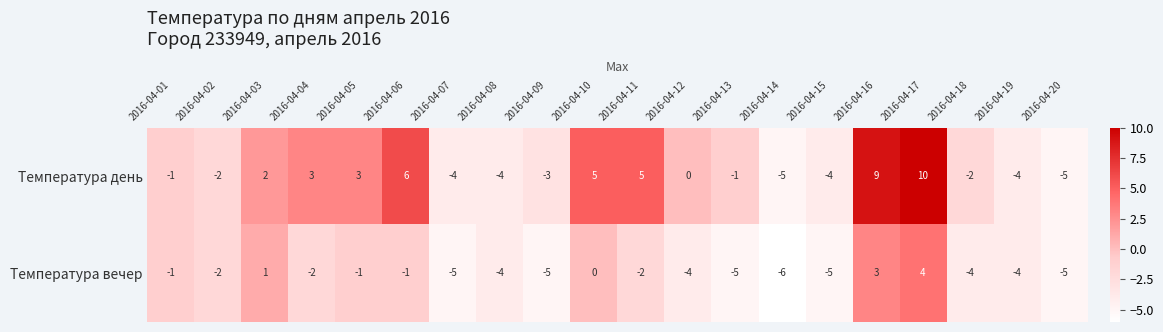

What is the spread (max minus min) of values at 2016-04-06?

7